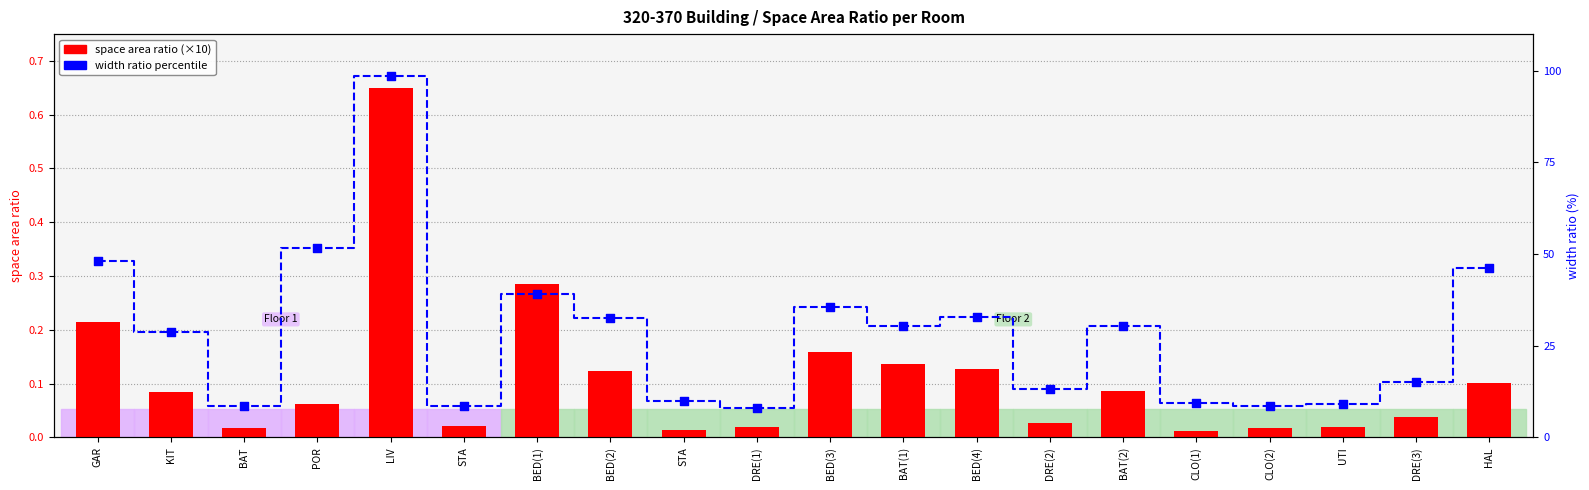

Which series reaches the minimum Y coordinate?

space area ratio (×10)